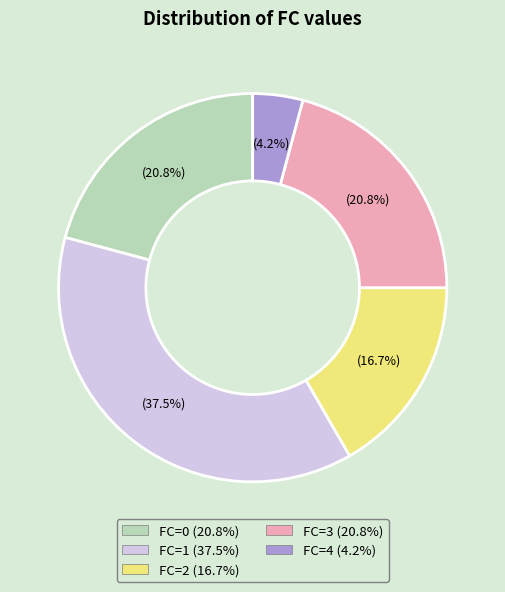

Between FC=2 and FC=0, which is larger?

FC=0